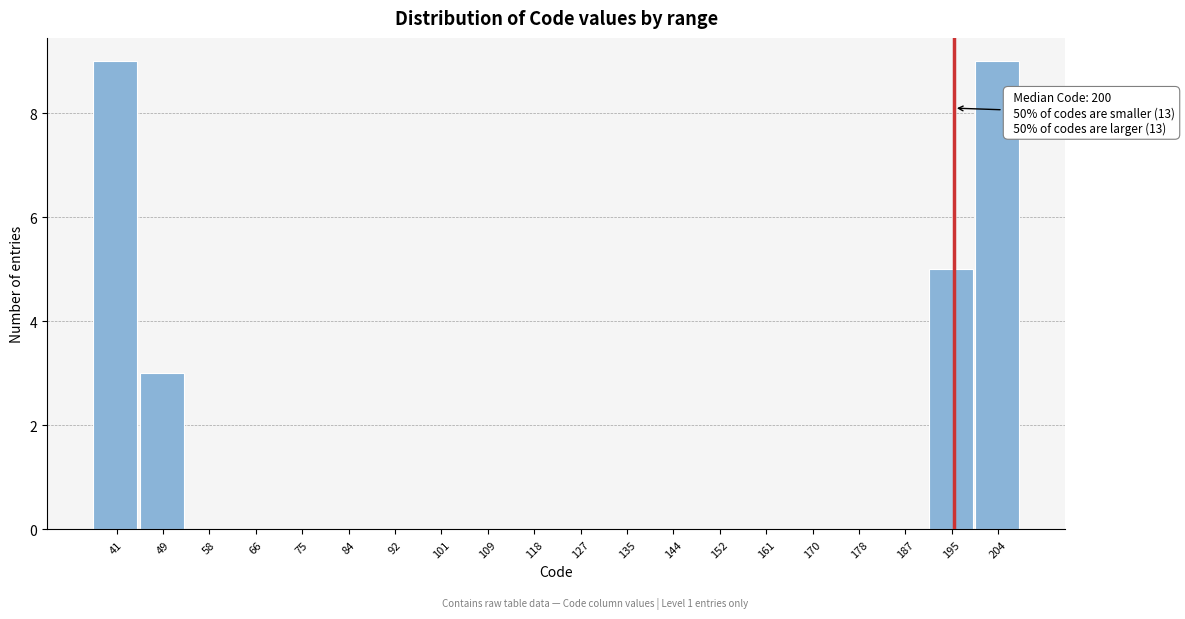

Reading left to right, what are all the values shown in this chart?

41=9	49=3	58=0	66=0	75=0	84=0	92=0	101=0	109=0	118=0	127=0	135=0	144=0	152=0	161=0	170=0	178=0	187=0	195=5	204=9